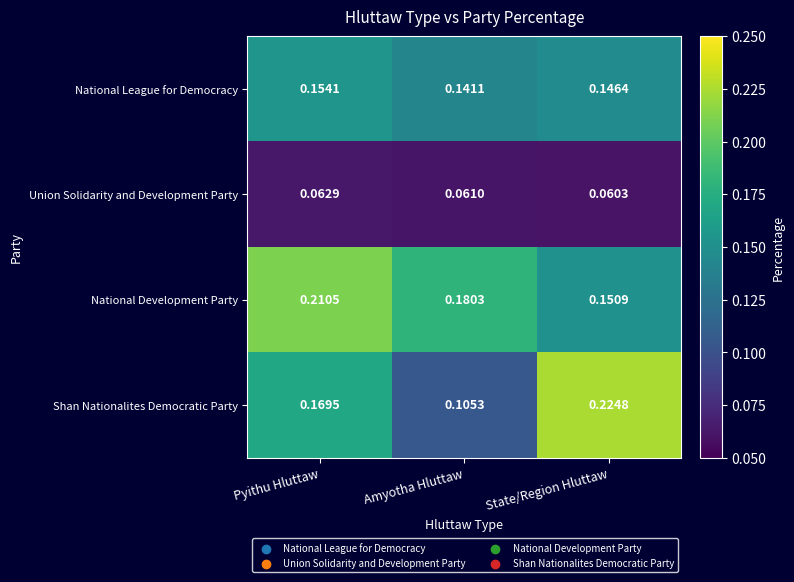

At Amyotha Hluttaw, list the series in order from largest to smallest.

National Development Party, National League for Democracy, Shan Nationalites Democratic Party, Union Solidarity and Development Party